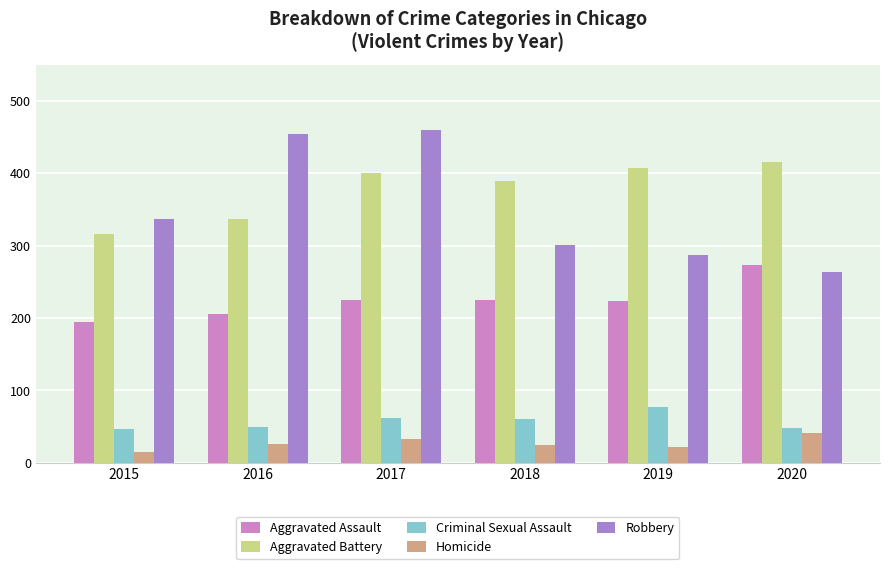

Which label corresponds to the smallest value in the chart?

2015